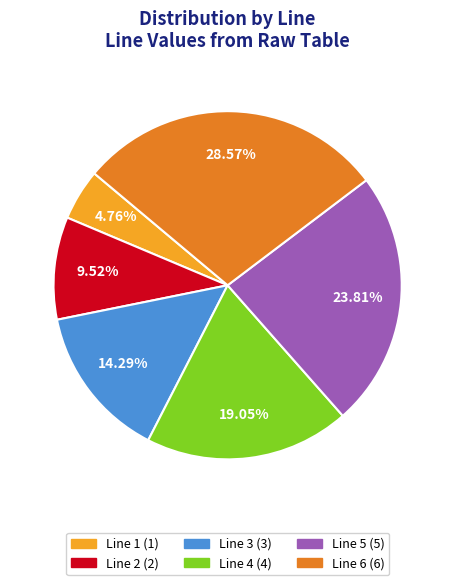

Do Line 5 and Line 1 together represent more than half of the pie?

No